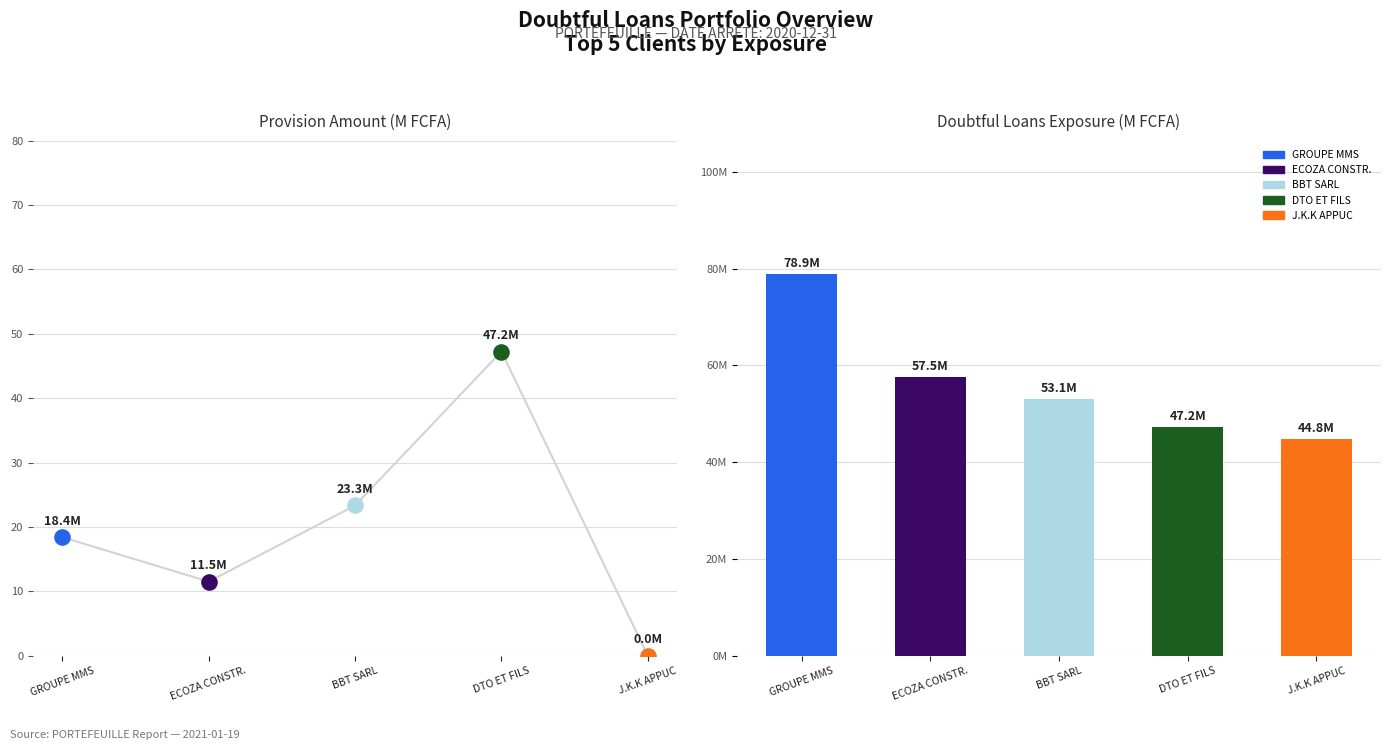

What is the ratio of the value at DTO ET FILS to the value at ECOZA CONSTR.?

0.8